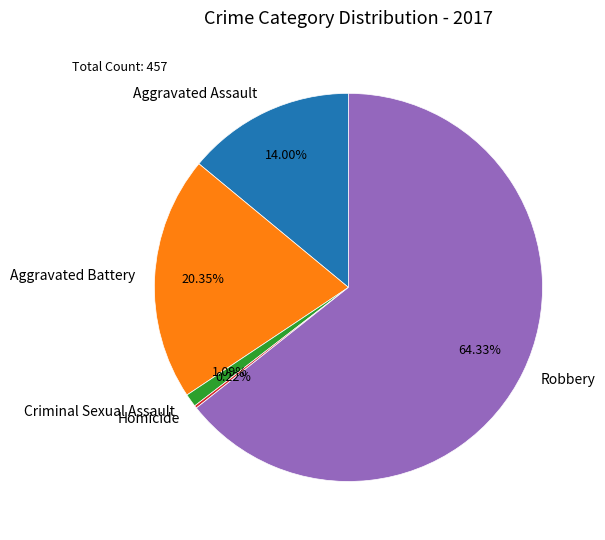

Which has a higher value, Aggravated Battery or Criminal Sexual Assault?

Aggravated Battery